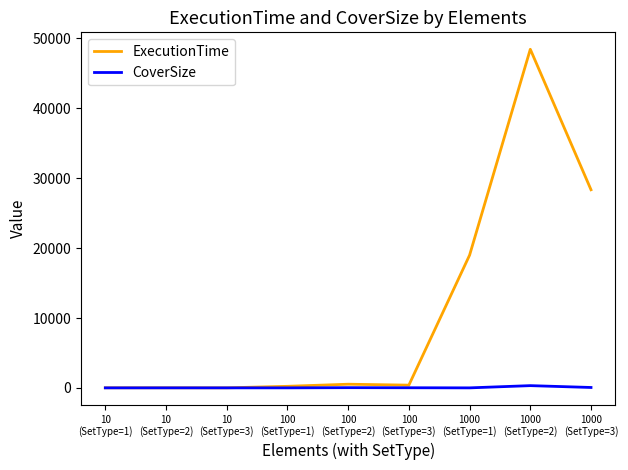

True or false: CoverSize has a value of 31 at 100
(SetType=2).

True